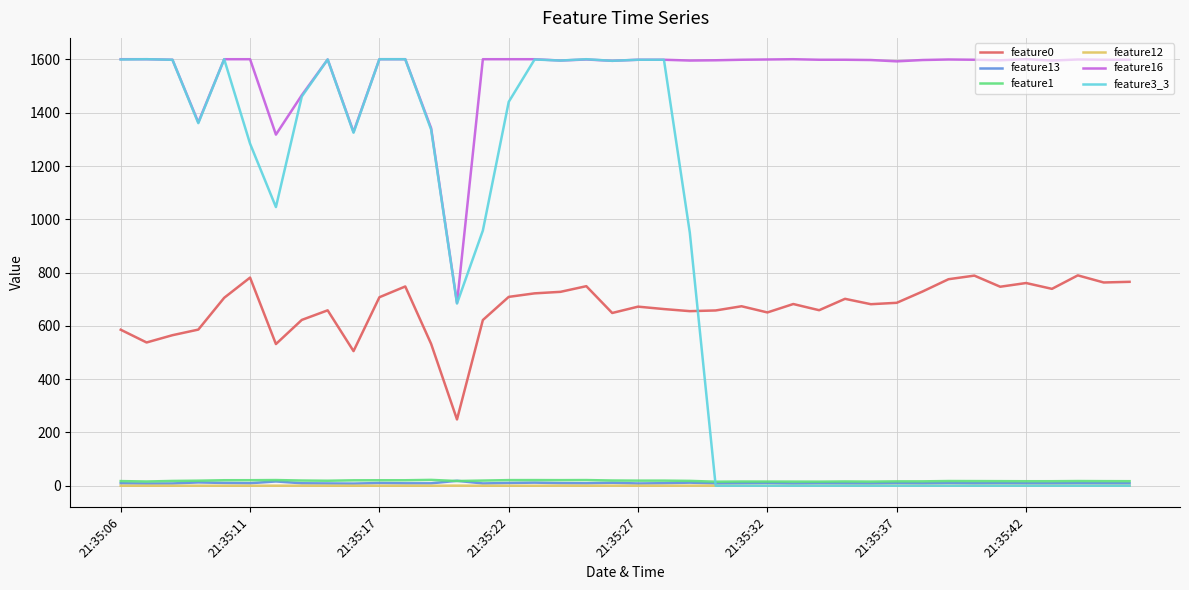

What is the greatest value displayed?

1601.0